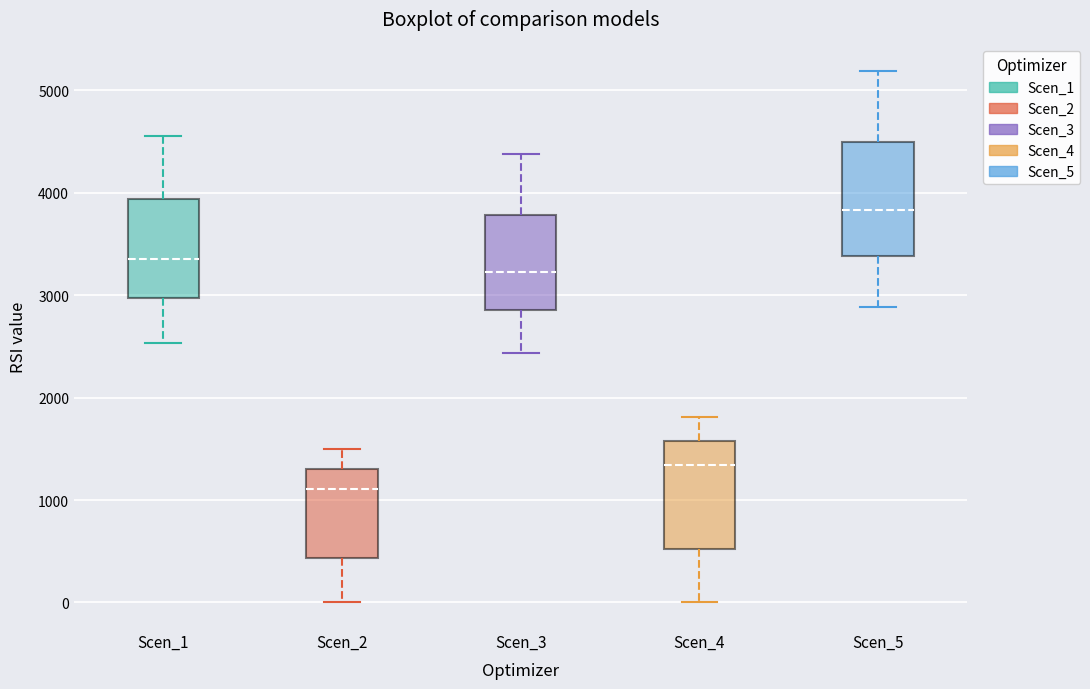

Where does the median line of the box for Scen_2 sit on the y-axis? The values are not printed on the chart, so give them approximately, as read against the axis.

1100